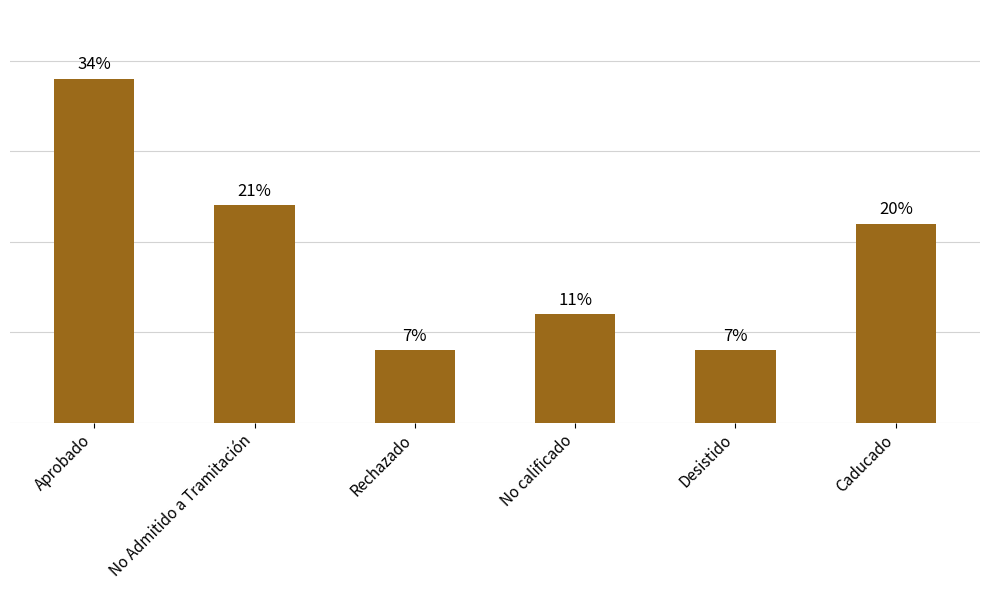

At which label is the value closest to 11?

Caducado